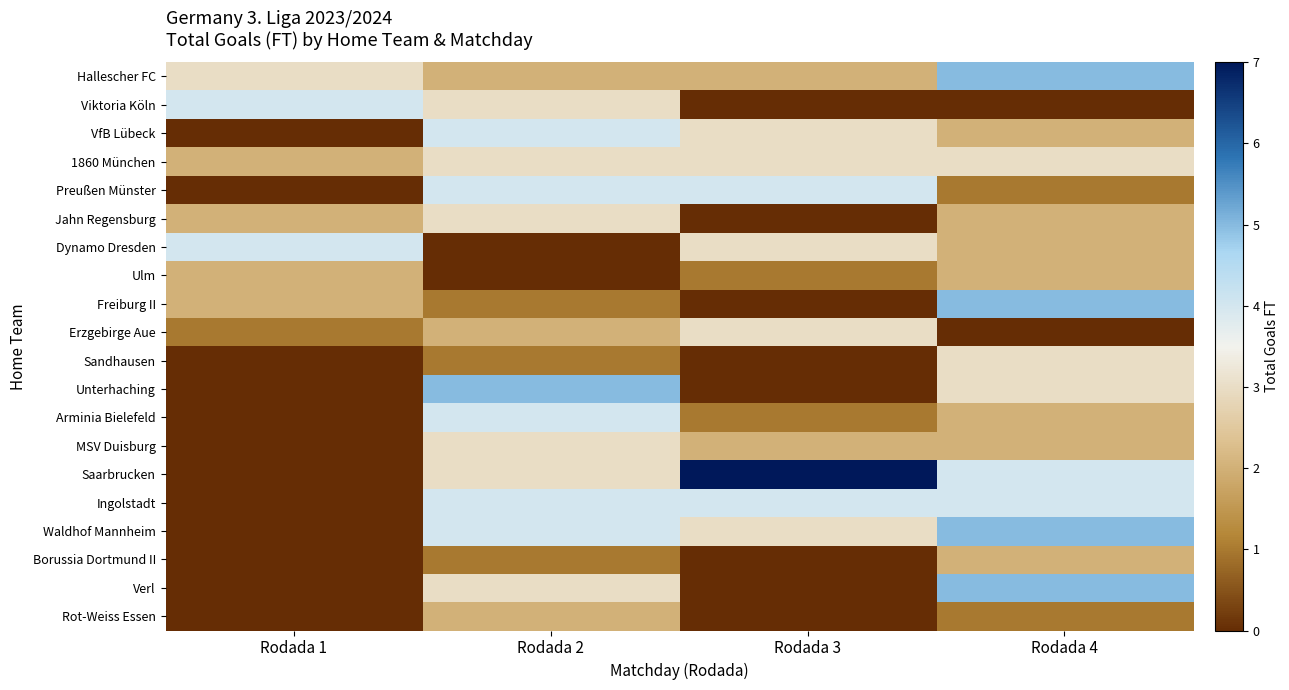

Reading left to right, transcribe all the data shown in this chart.

Hallescher FC: Rodada 1=3	Rodada 2=2	Rodada 3=2	Rodada 4=5
Viktoria Köln: Rodada 1=4	Rodada 2=3	Rodada 3=0	Rodada 4=0
VfB Lübeck: Rodada 1=0	Rodada 2=4	Rodada 3=3	Rodada 4=2
1860 München: Rodada 1=2	Rodada 2=3	Rodada 3=3	Rodada 4=3
Preußen Münster: Rodada 1=0	Rodada 2=4	Rodada 3=4	Rodada 4=1
Jahn Regensburg: Rodada 1=2	Rodada 2=3	Rodada 3=0	Rodada 4=2
Dynamo Dresden: Rodada 1=4	Rodada 2=0	Rodada 3=3	Rodada 4=2
Ulm: Rodada 1=2	Rodada 2=0	Rodada 3=1	Rodada 4=2
Freiburg II: Rodada 1=2	Rodada 2=1	Rodada 3=0	Rodada 4=5
Erzgebirge Aue: Rodada 1=1	Rodada 2=2	Rodada 3=3	Rodada 4=0
Sandhausen: Rodada 1=0	Rodada 2=1	Rodada 3=0	Rodada 4=3
Unterhaching: Rodada 1=0	Rodada 2=5	Rodada 3=0	Rodada 4=3
Arminia Bielefeld: Rodada 1=0	Rodada 2=4	Rodada 3=1	Rodada 4=2
MSV Duisburg: Rodada 1=0	Rodada 2=3	Rodada 3=2	Rodada 4=2
Saarbrucken: Rodada 1=0	Rodada 2=3	Rodada 3=7	Rodada 4=4
Ingolstadt: Rodada 1=0	Rodada 2=4	Rodada 3=4	Rodada 4=4
Waldhof Mannheim: Rodada 1=0	Rodada 2=4	Rodada 3=3	Rodada 4=5
Borussia Dortmund II: Rodada 1=0	Rodada 2=1	Rodada 3=0	Rodada 4=2
Verl: Rodada 1=0	Rodada 2=3	Rodada 3=0	Rodada 4=5
Rot-Weiss Essen: Rodada 1=0	Rodada 2=2	Rodada 3=0	Rodada 4=1